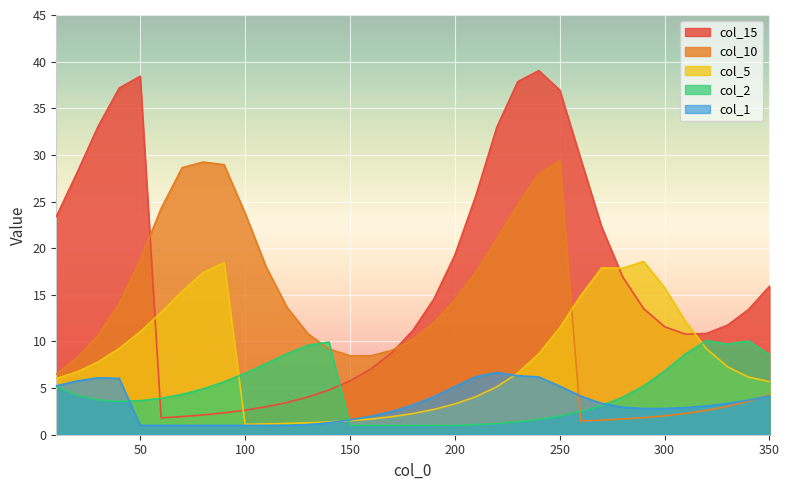

Rank the series by their maximum value, from lowest to highest.

col_1, col_2, col_5, col_10, col_15